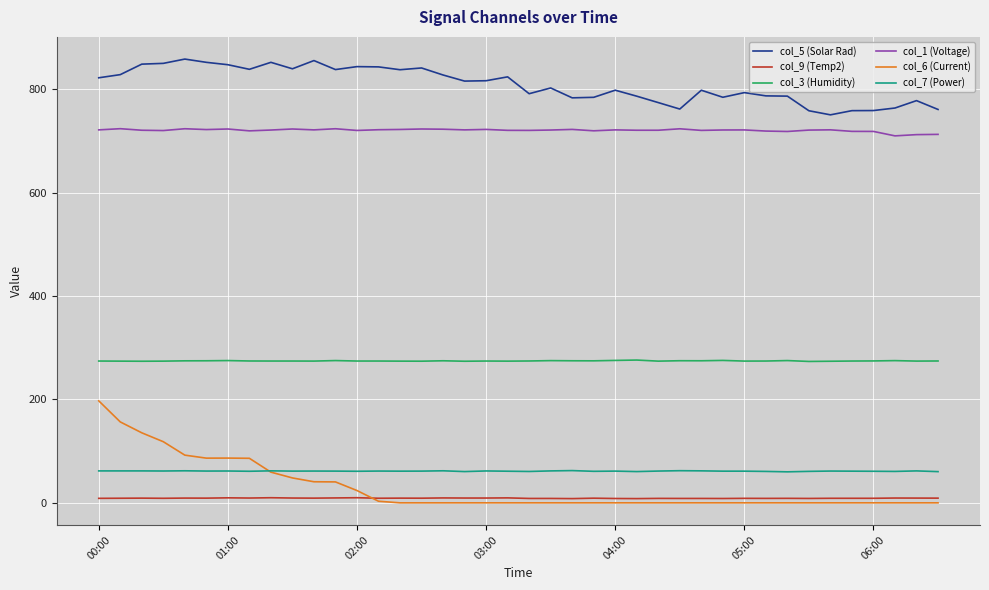

How many lines are shown in the chart?

6